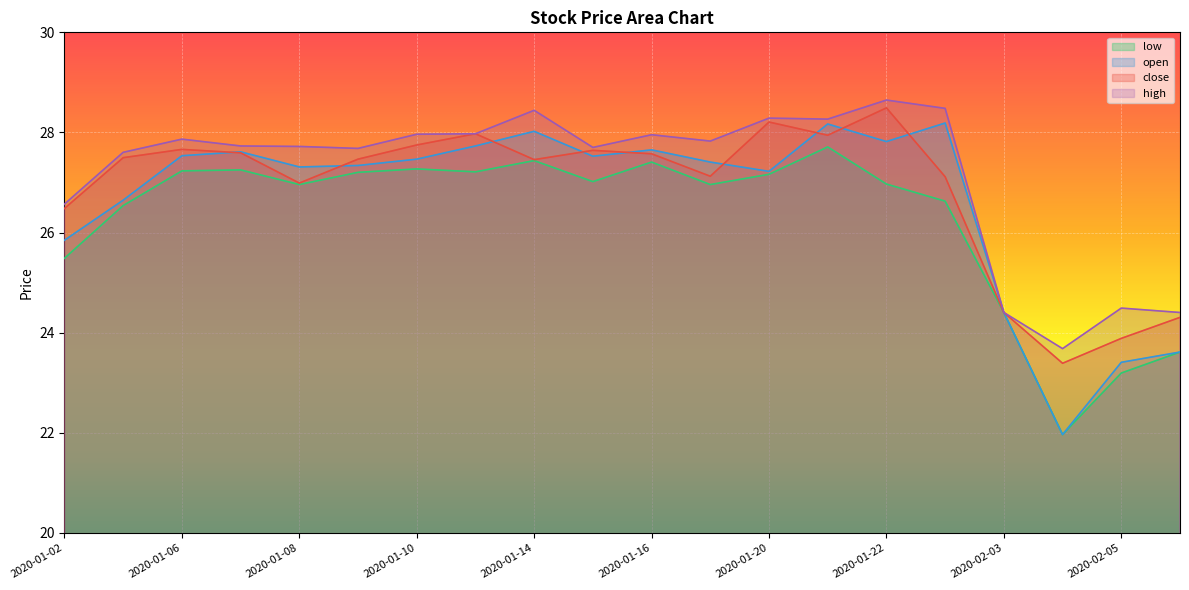

What is the total value across all series at 2020-01-07?

110.2